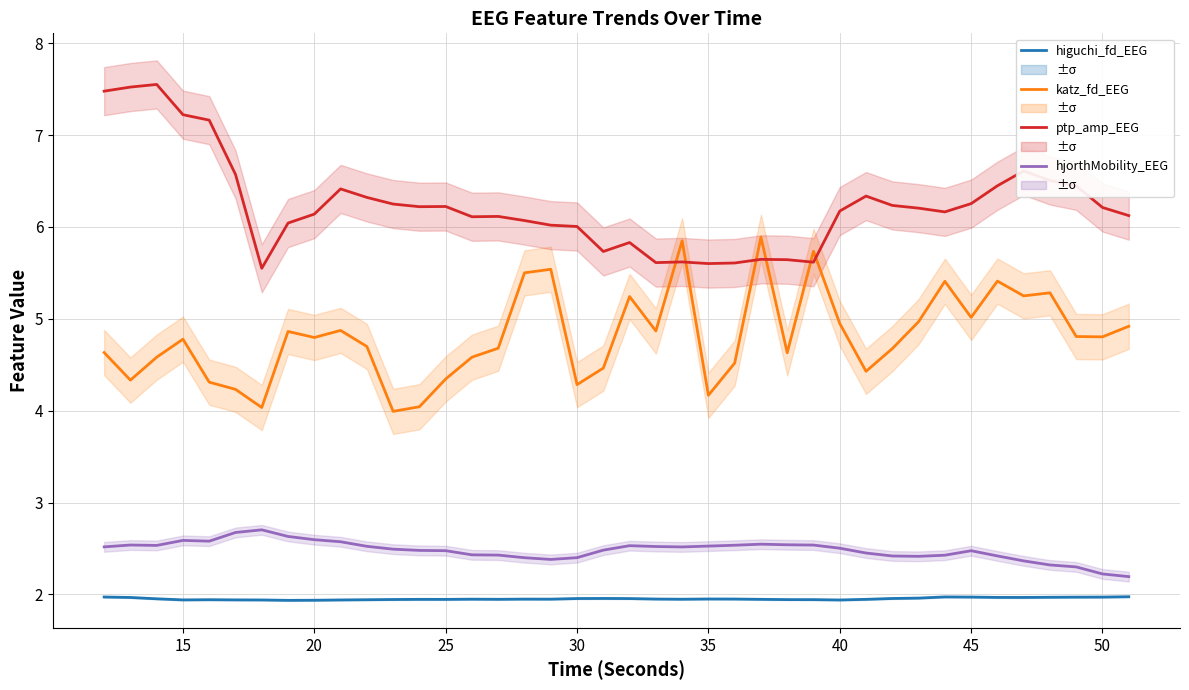

Is this an area chart (filled region under the line)?

No